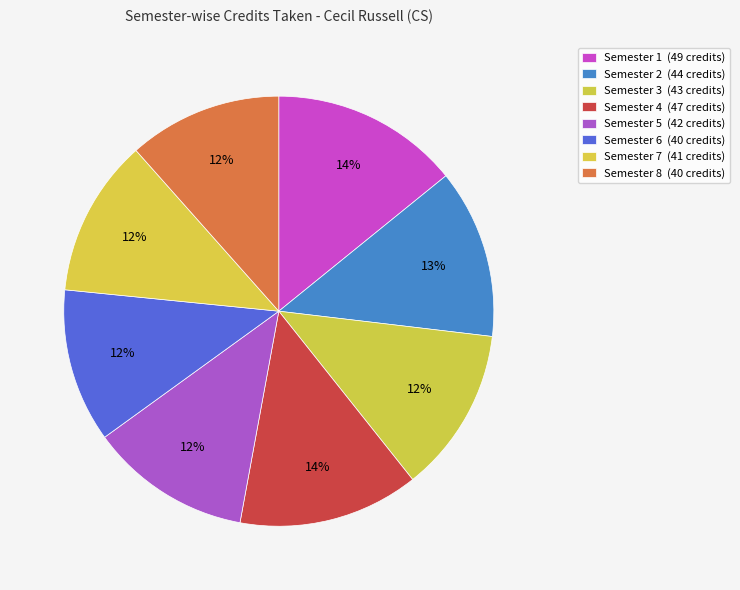

To the nearest percent, what is the difference between the Semester 8 and Semester 3 slice percentages?

1%